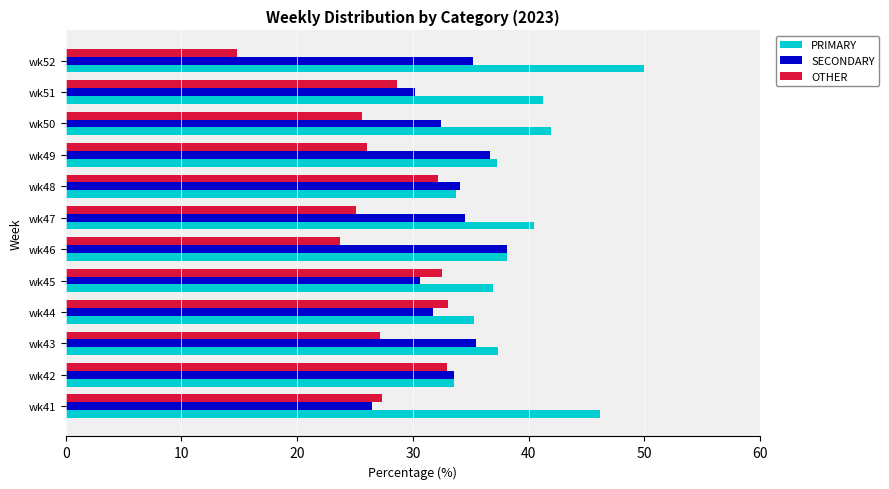

Is the value of OTHER at wk48 greater than the value of SECONDARY at wk43?

No